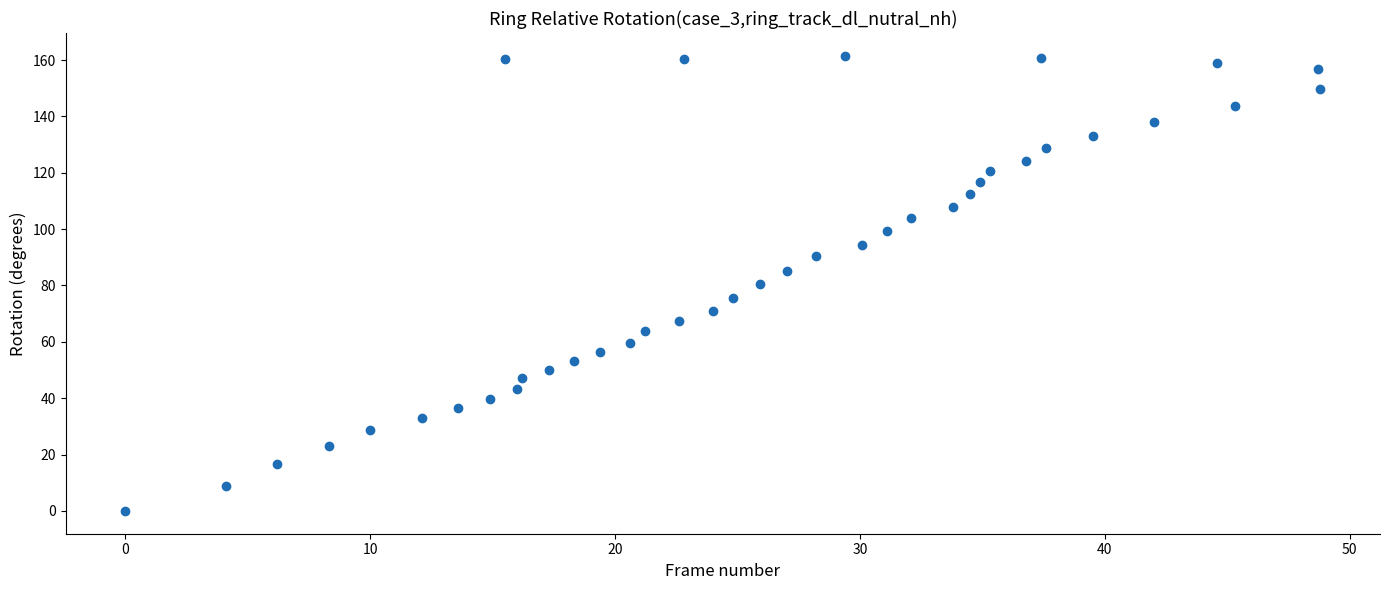

What is the range of Y values (max minus min)?

161.5